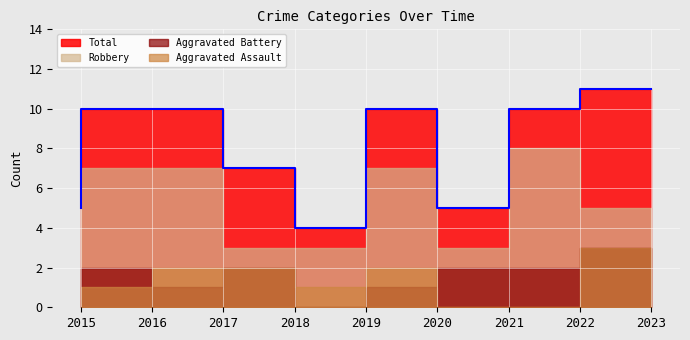

Count the Aggravated Assault values in the range 0 to 2.

8